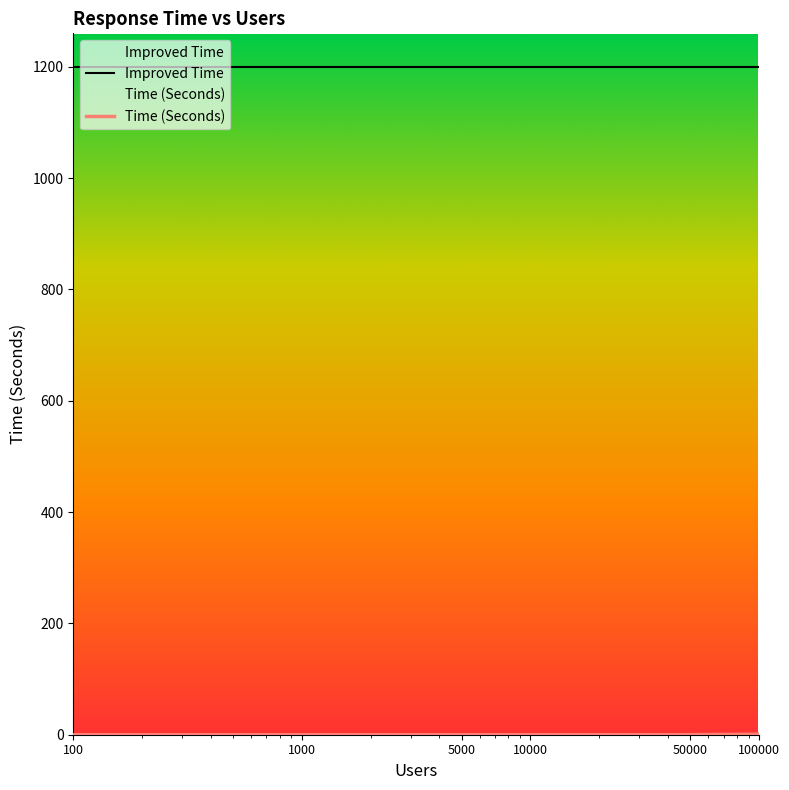

List the labels in order of value, smallest first.

100, 1000, 5000, 10000, 50000, 100000